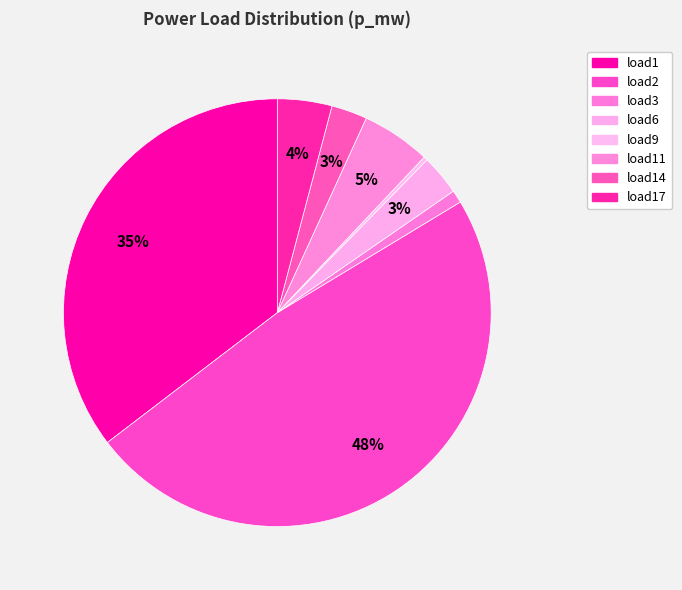

How many slices are in this pie chart?

8